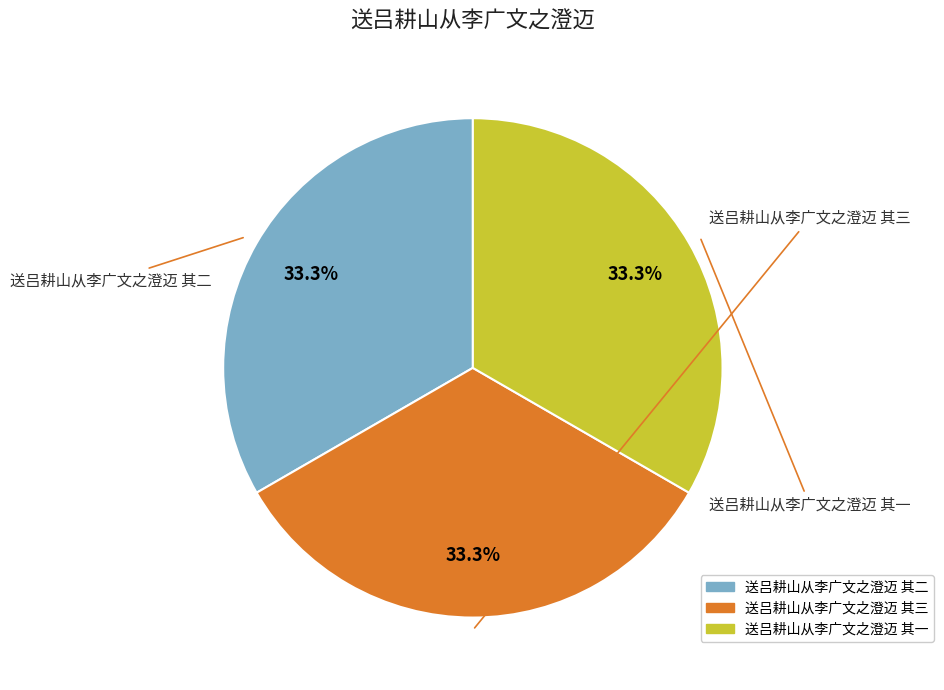

Approximately how many times larger is the value at 送吕耕山从李广文之澄迈 其三 compared to 送吕耕山从李广文之澄迈 其二?

1.0